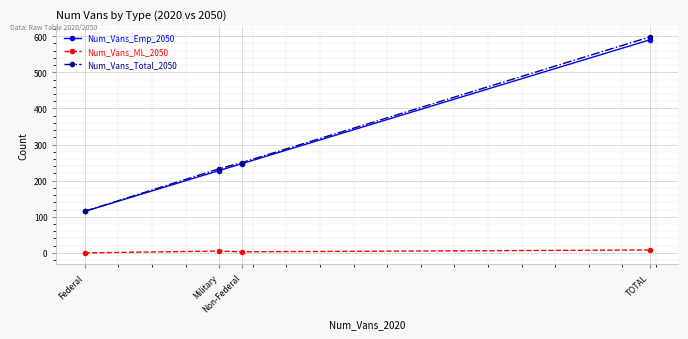

How many distinct data groups are displayed?

3